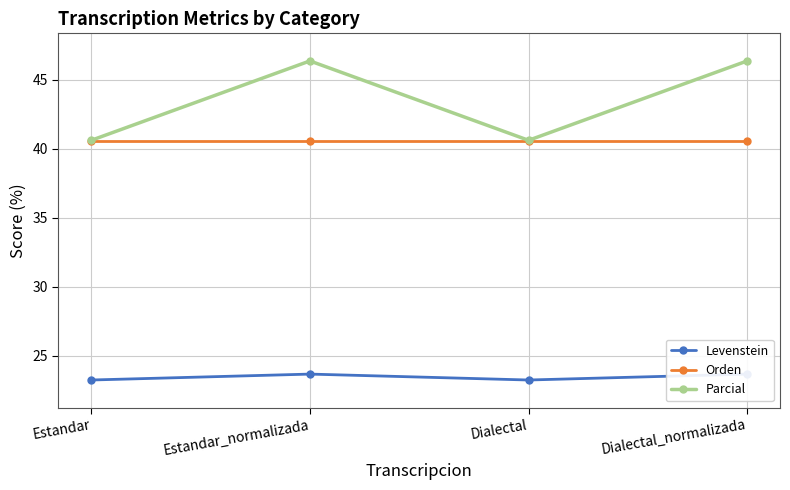

True or false: Orden has a value of 21.6 at Dialectal_normalizada.

False